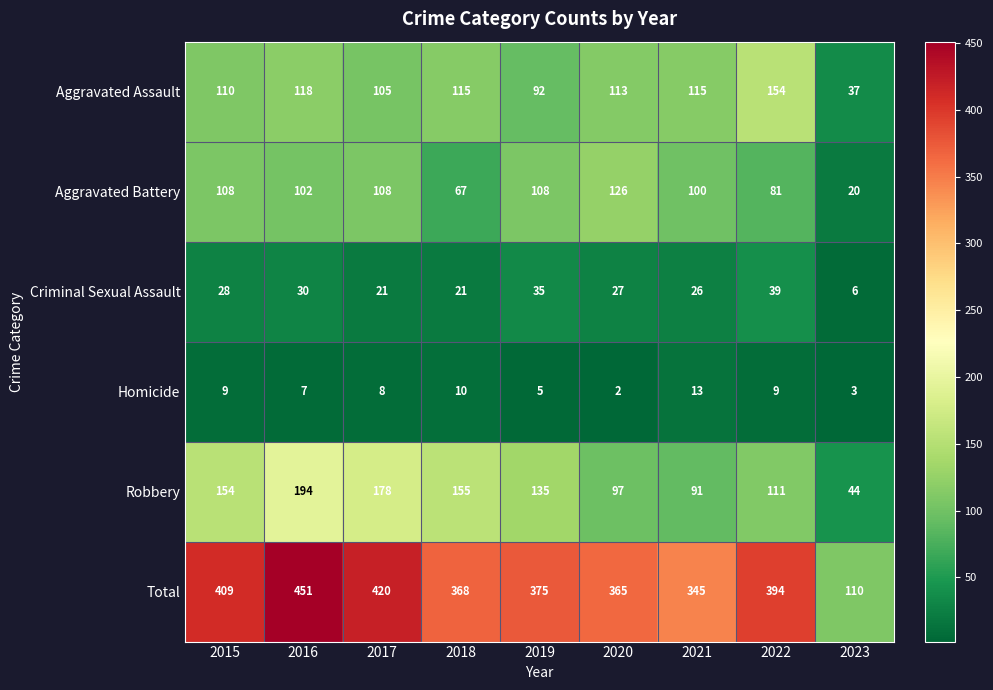

What is the maximum value shown in the chart?

451